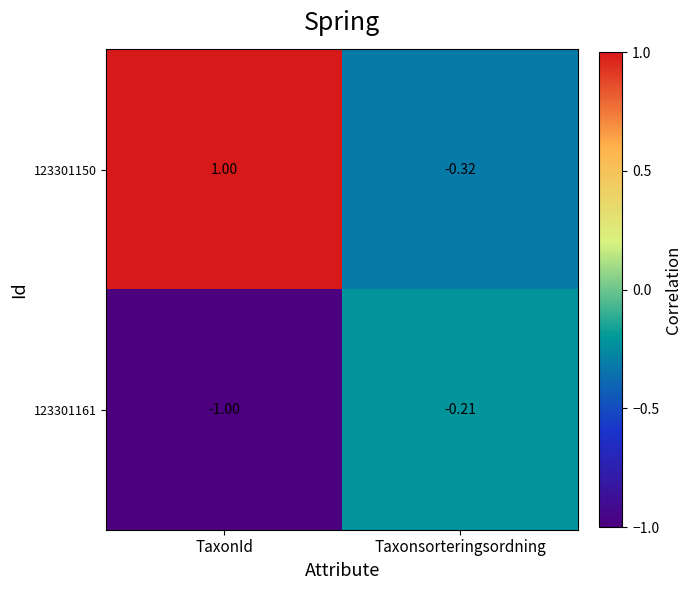

Count the number of categories in the chart.

2